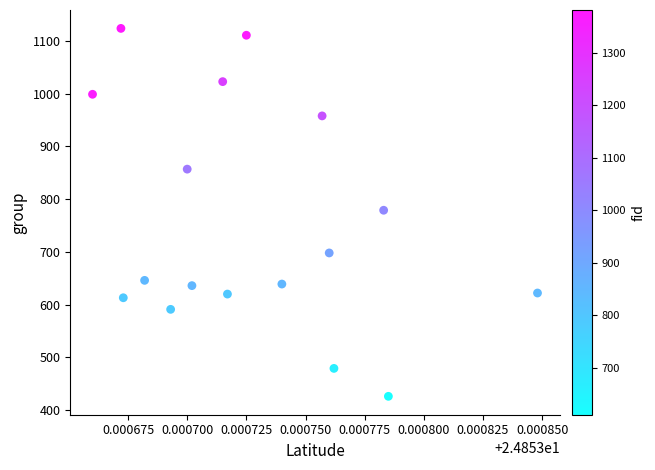

What is the range of Y values (max minus min)?

698